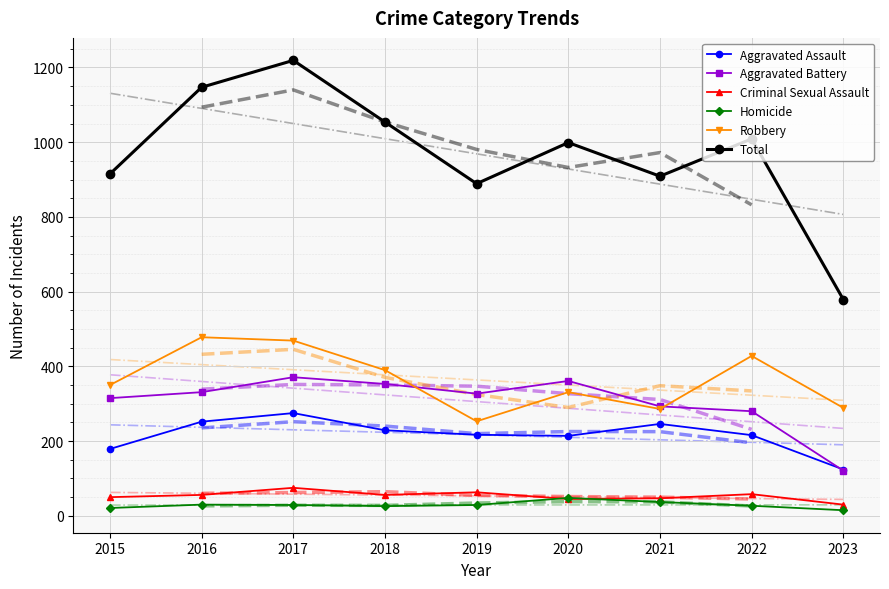

Is it true that Aggravated Assault equals 114 at 2016?

False